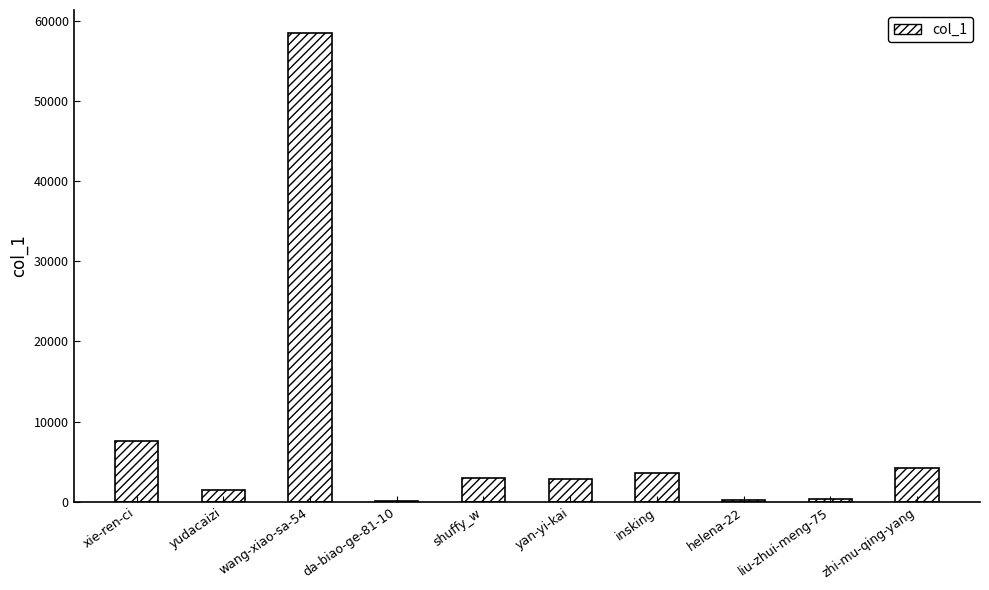

Read the value at wang-xiao-sa-54, to the nearest 10.

58420